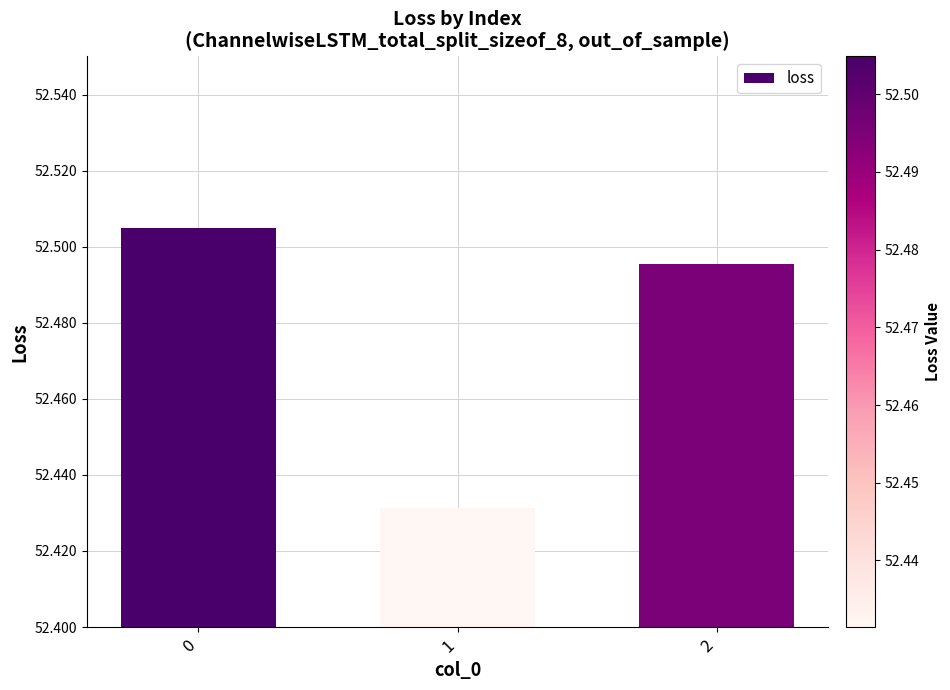

List the labels in order of value, smallest first.

1, 2, 0